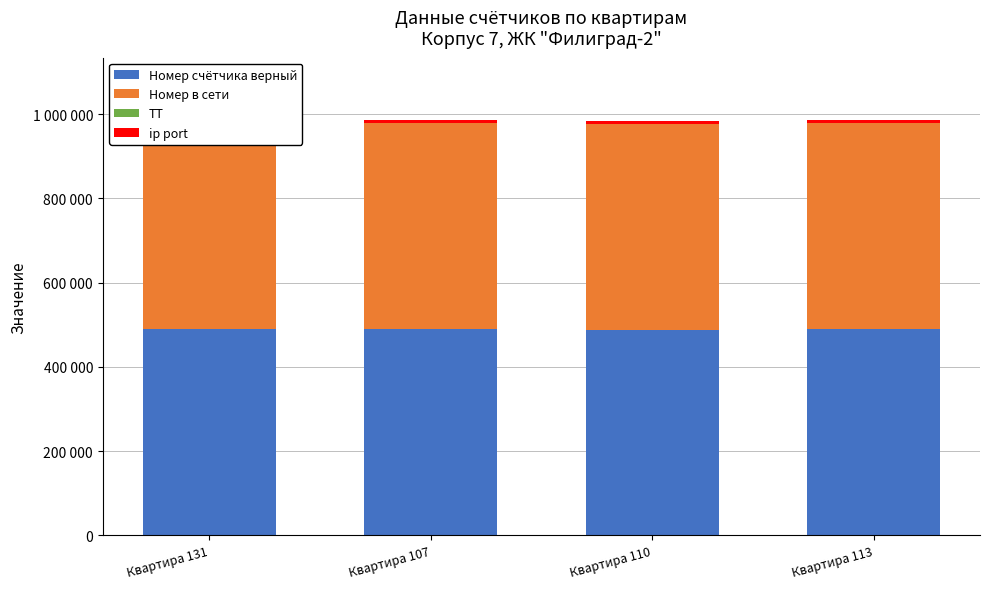

Which has a higher value, Квартира 110 or Квартира 113?

Квартира 113